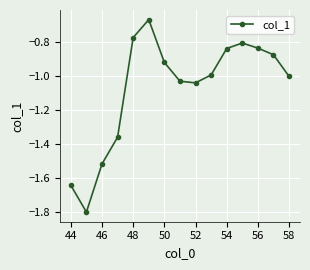

How many interior local valleys (lower than both neighbors) does the data have?

2